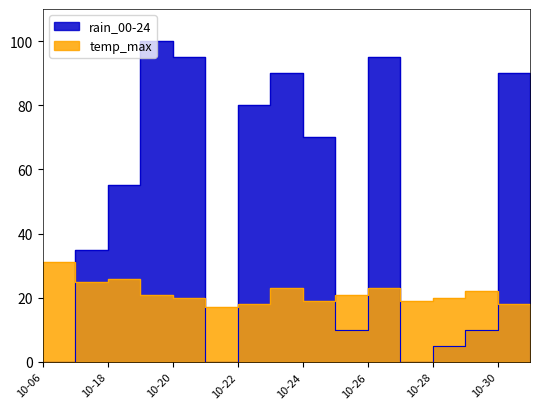

What is the value of the temp_max point at the 10th from the left?

21